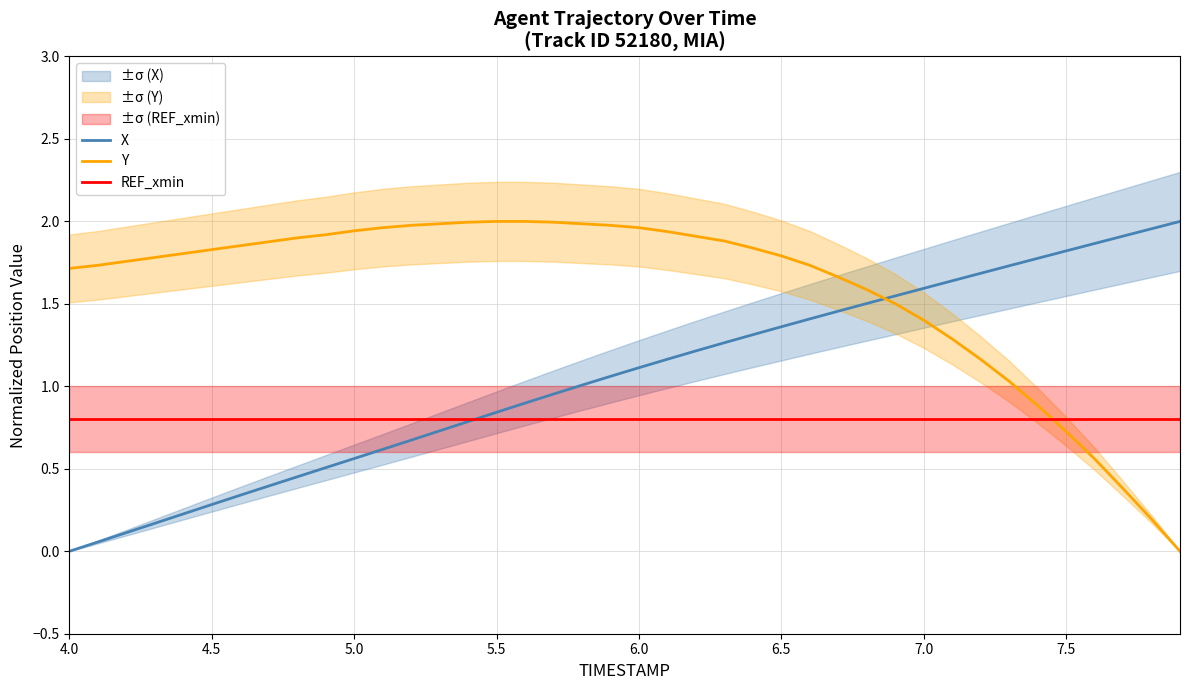

Reading right to left, list all the values displayed in this chart.

X: 2.0	2.0	1.9	1.9	1.8	1.8	1.7	1.7	1.6	1.6	1.5	1.5	1.5	1.4	1.4	1.3	1.3	1.2	1.2	1.1	1.1	1.0	1.0	0.9	0.8	0.8	0.7	0.7	0.6	0.6	0.5	0.5	0.4	0.3	0.3	0.2	0.2	0.1	0.1	0.0
Y: 0.0	0.2	0.4	0.6	0.7	0.9	1.0	1.2	1.3	1.4	1.5	1.6	1.7	1.7	1.8	1.8	1.9	1.9	1.9	2.0	2.0	2.0	2.0	2.0	2.0	2.0	2.0	2.0	2.0	1.9	1.9	1.9	1.9	1.9	1.8	1.8	1.8	1.8	1.7	1.7
REF_xmin: 0.8	0.8	0.8	0.8	0.8	0.8	0.8	0.8	0.8	0.8	0.8	0.8	0.8	0.8	0.8	0.8	0.8	0.8	0.8	0.8	0.8	0.8	0.8	0.8	0.8	0.8	0.8	0.8	0.8	0.8	0.8	0.8	0.8	0.8	0.8	0.8	0.8	0.8	0.8	0.8